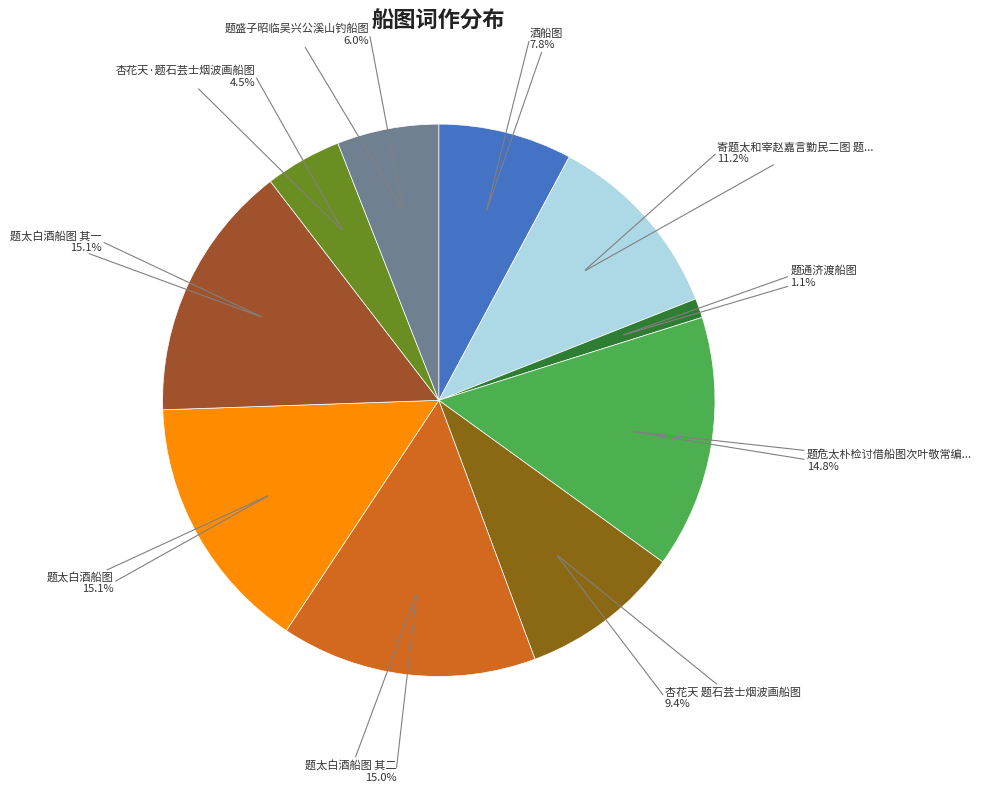

How many segments does this pie chart have?

10